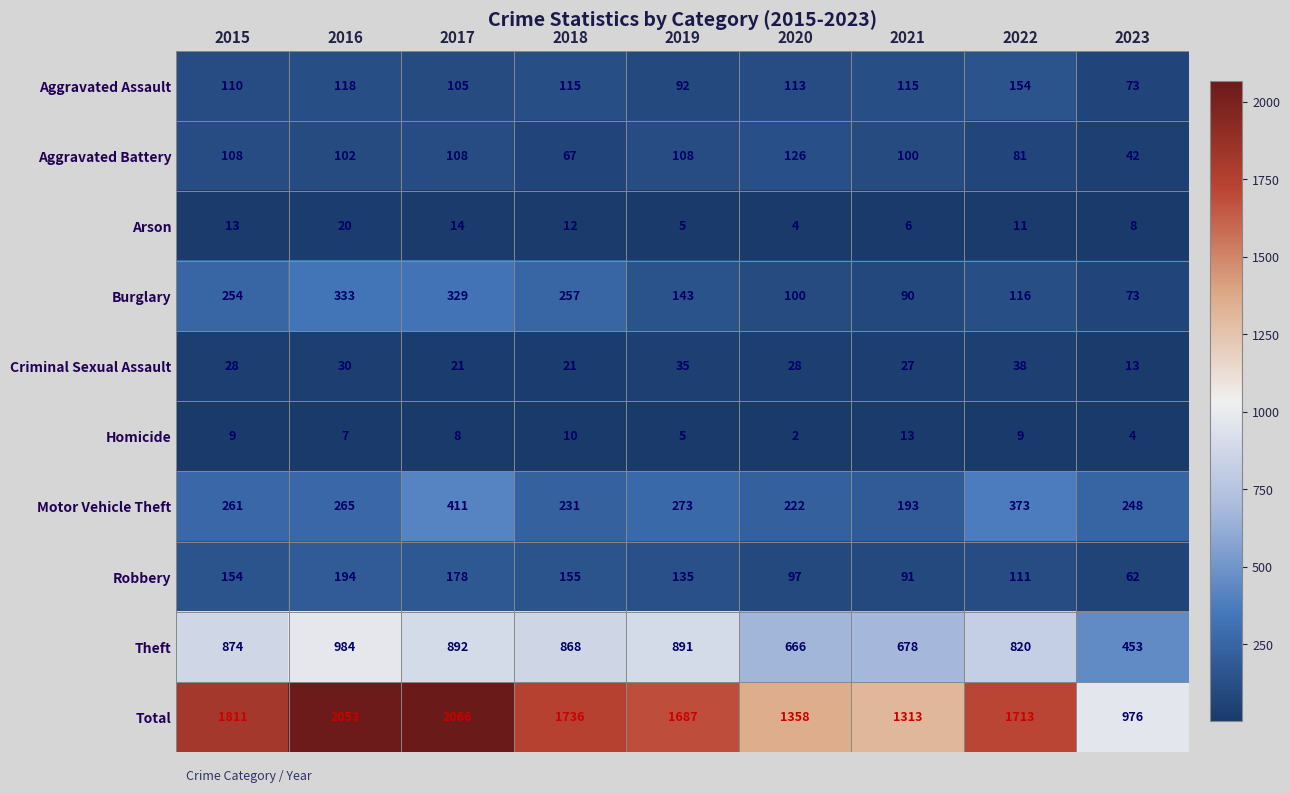

The Robbery series shows 97 at 2020. True or false?

True